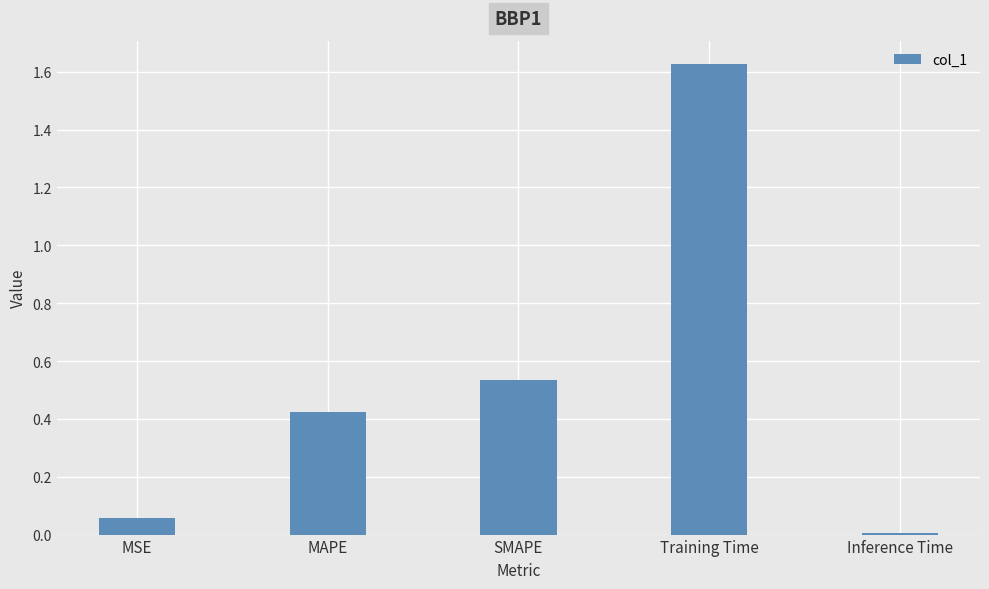

Is it true that the value at MAPE is 0.7?

False